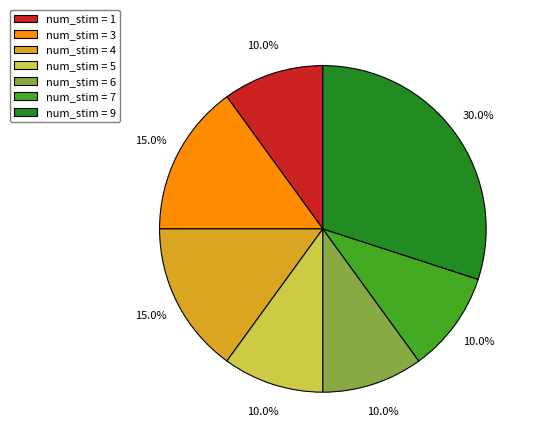

Is there a majority slice in this chart?

No